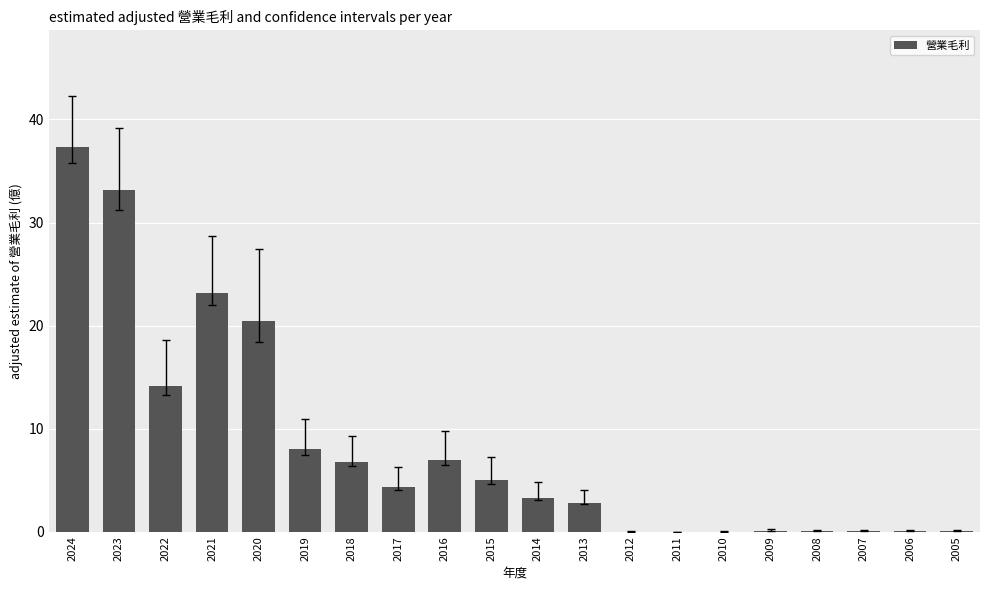

Read the value at 2024.

37.3